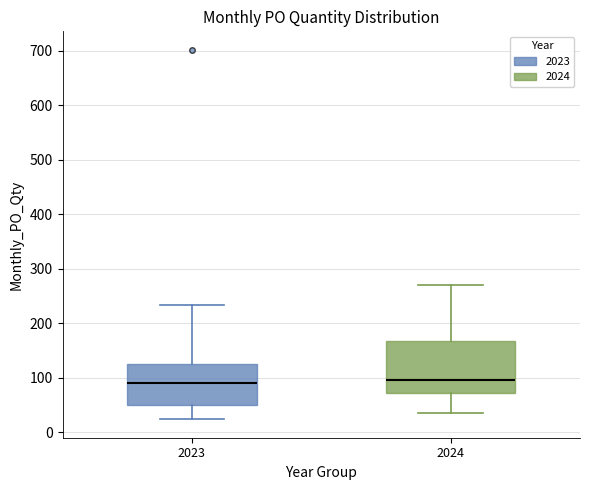

Reading left to right, read every box against the y-axis: the position of its median line, the range the box covers, and the ends of its whiskers. The values are not printed on the chart, so give them approximately, as read against the axis.

2023: median 90, box 50 to 130, whiskers 20 to 230
2024: median 100, box 70 to 170, whiskers 40 to 270